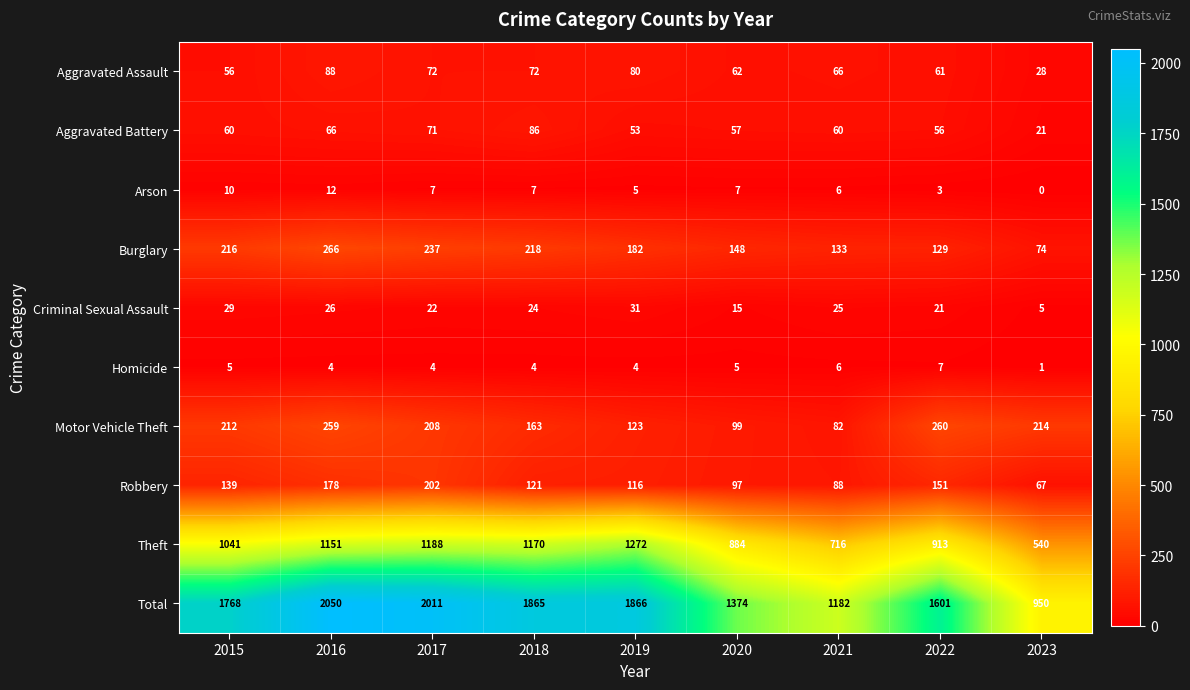

What is the sum of the Homicide values at 2016 and 2018?

8